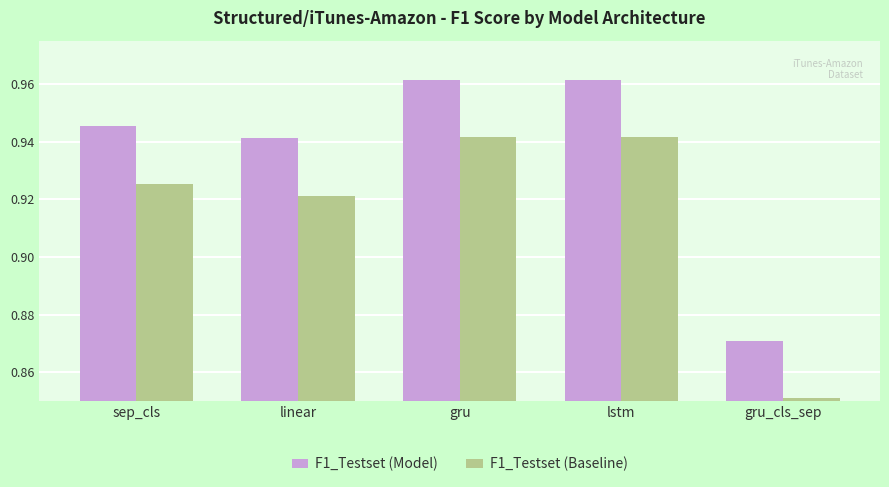

The value of F1_Testset (Baseline) at gru is 1.3. True or false?

False